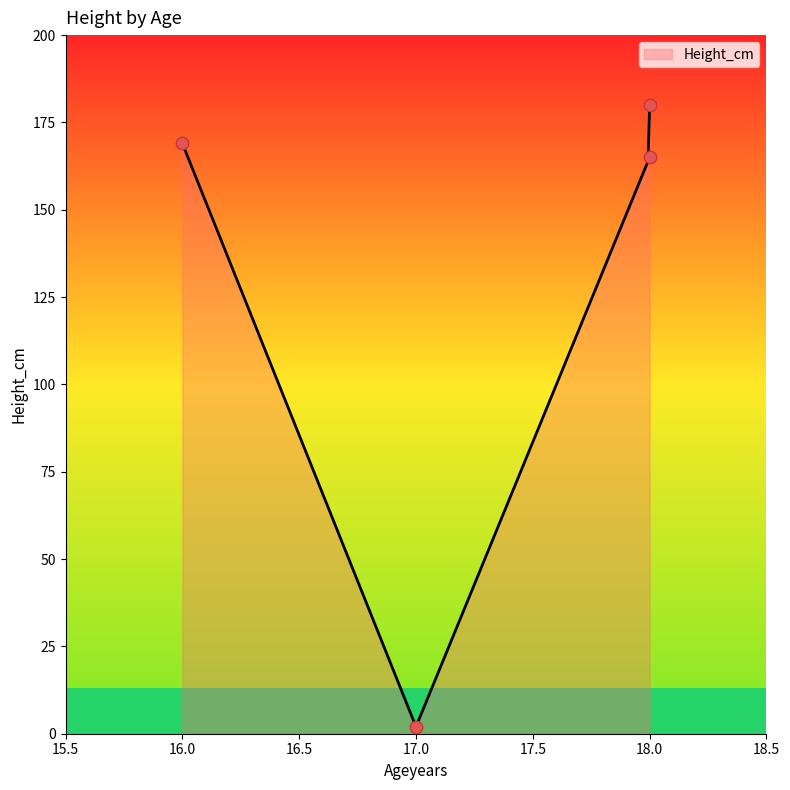

What is the maximum value for Height_cm?

180.0